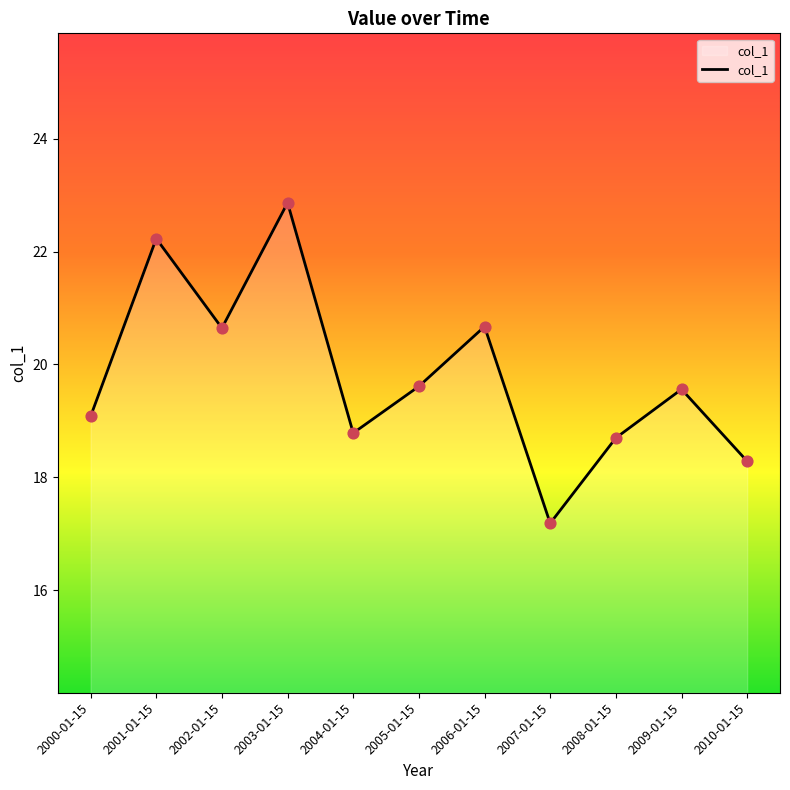

What is the ratio of the value at 2001-01-15 to the value at 2005-01-15?

1.1